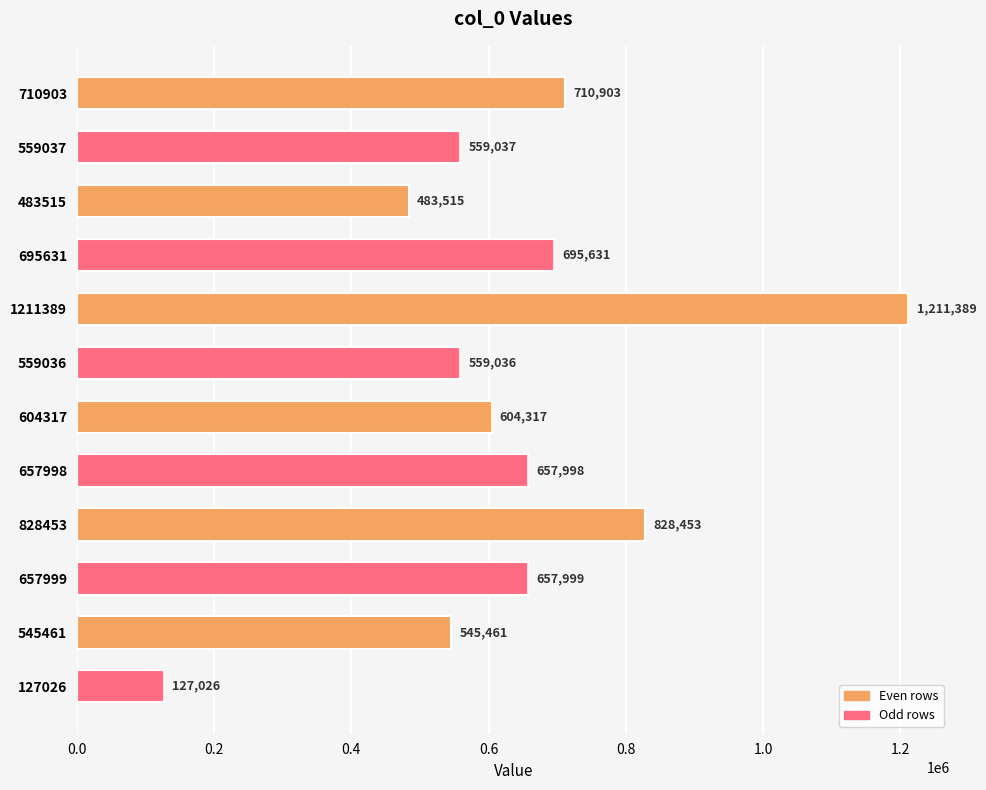

List the labels in order of value, largest first.

1211389, 828453, 710903, 695631, 657999, 657998, 604317, 559037, 559036, 545461, 483515, 127026